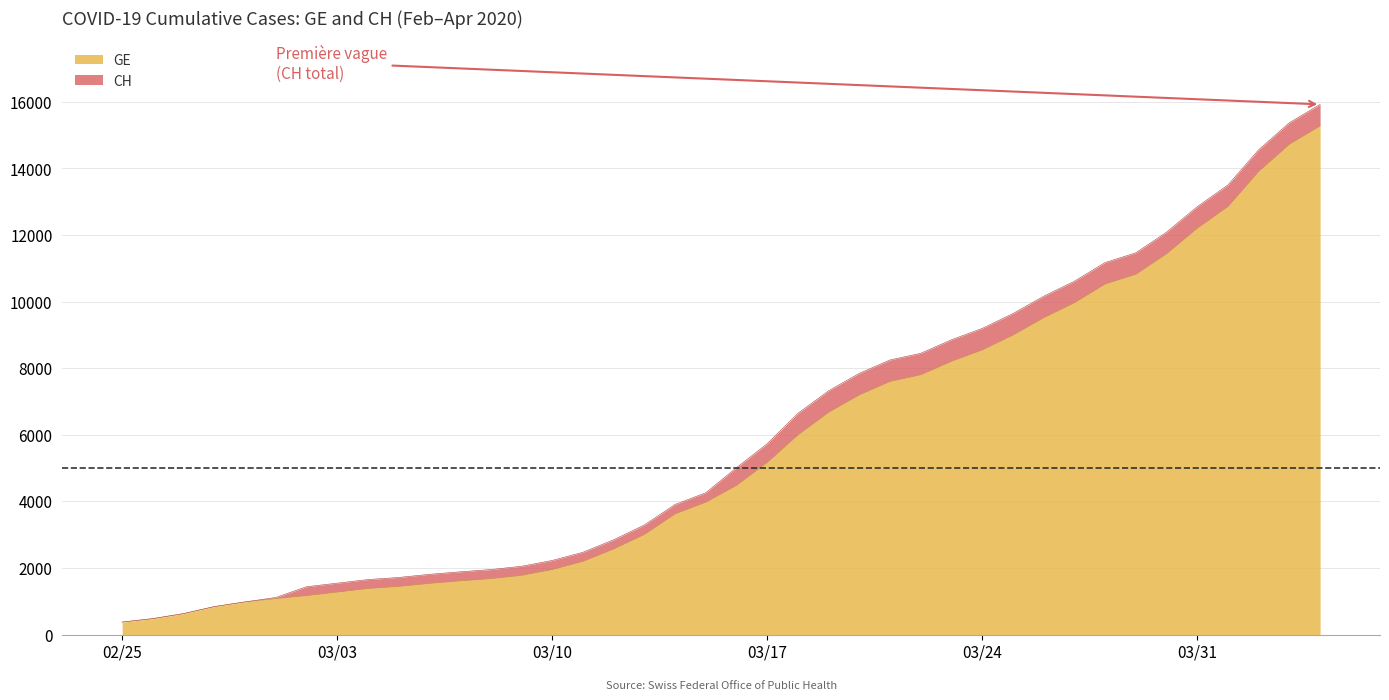

What is the greatest value displayed?

15926